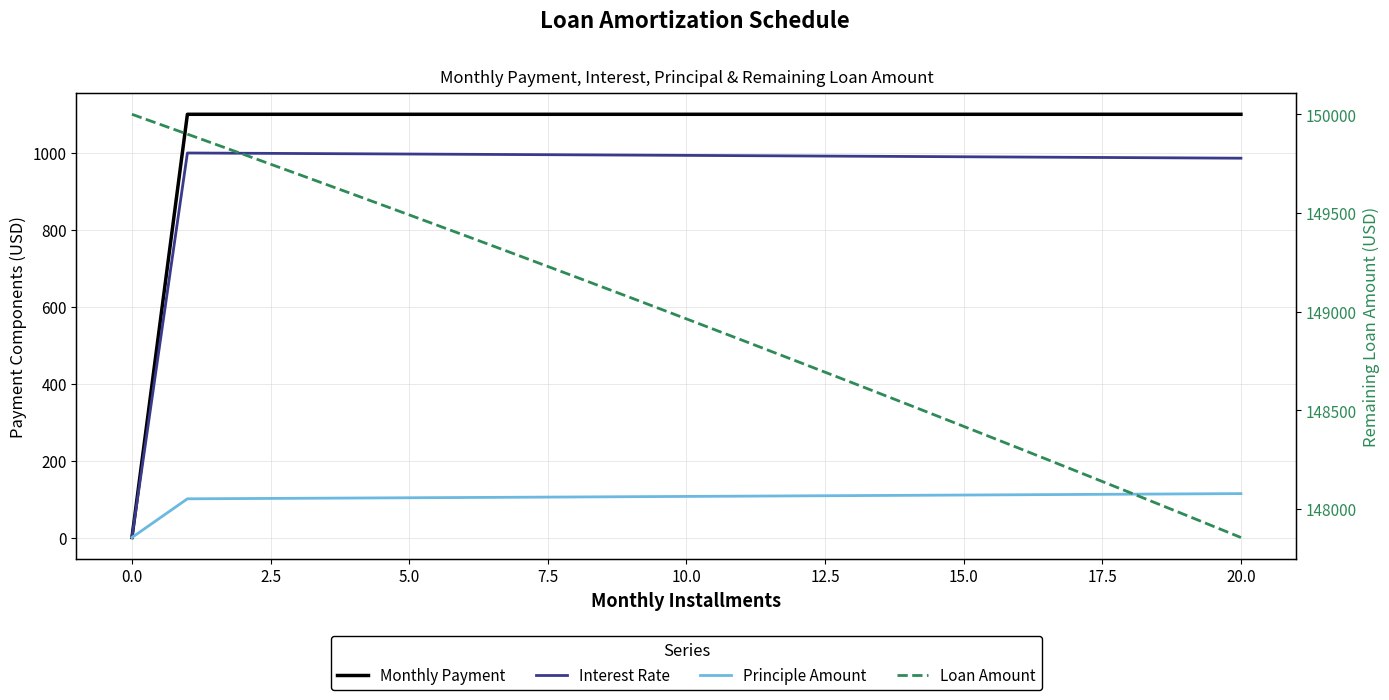

Between 7.5 and 15.0, which series saw the biggest shift?

Loan Amount